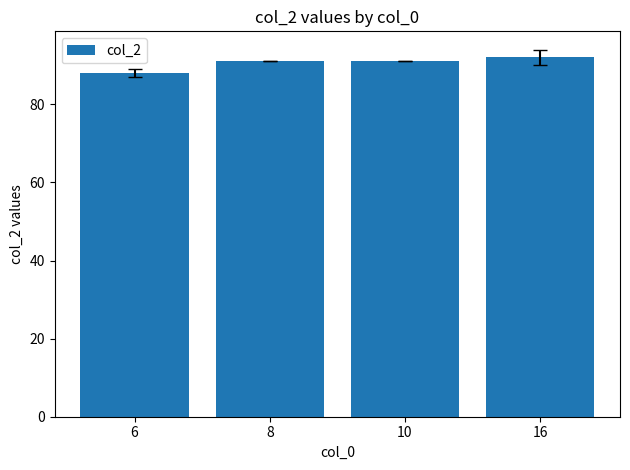

At which category does the chart reach its minimum across all series?

6